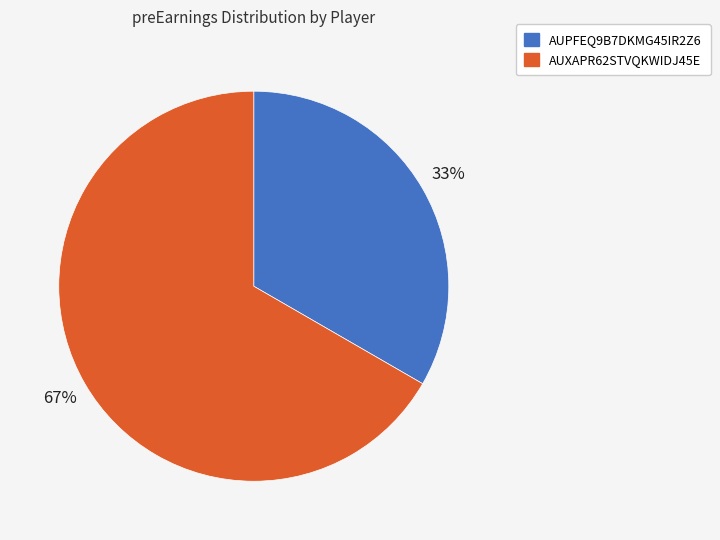

Is AUXAPR62STVQKWIDJ45E the majority of the pie?

Yes